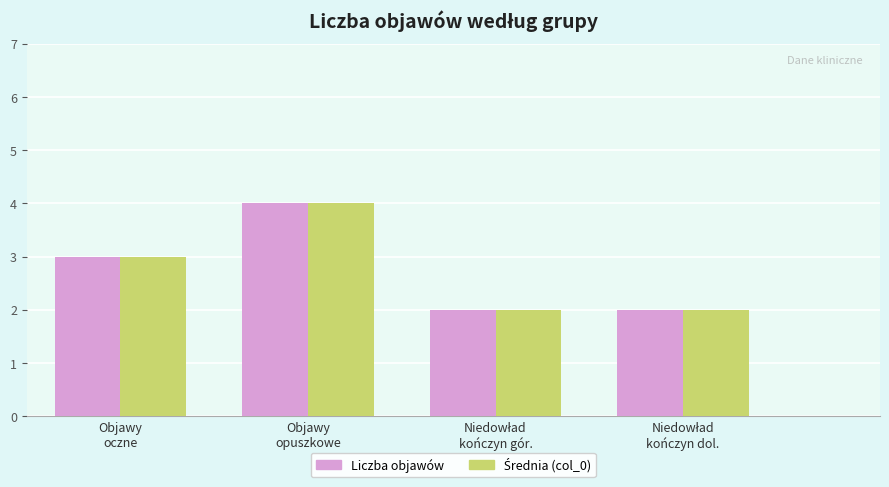

What position from the left is Objawy
oczne?

1